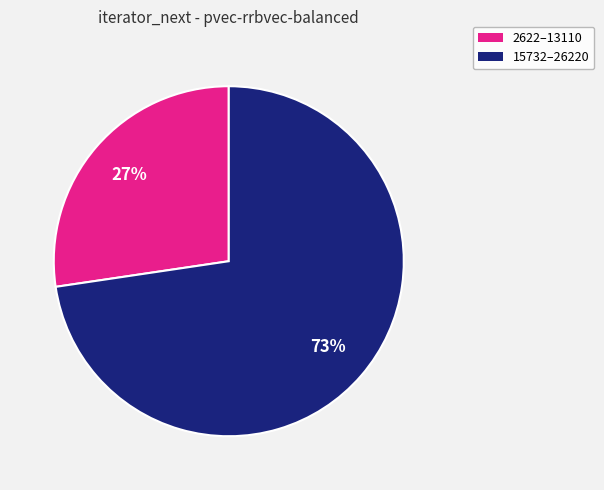

How many segments does this pie chart have?

2